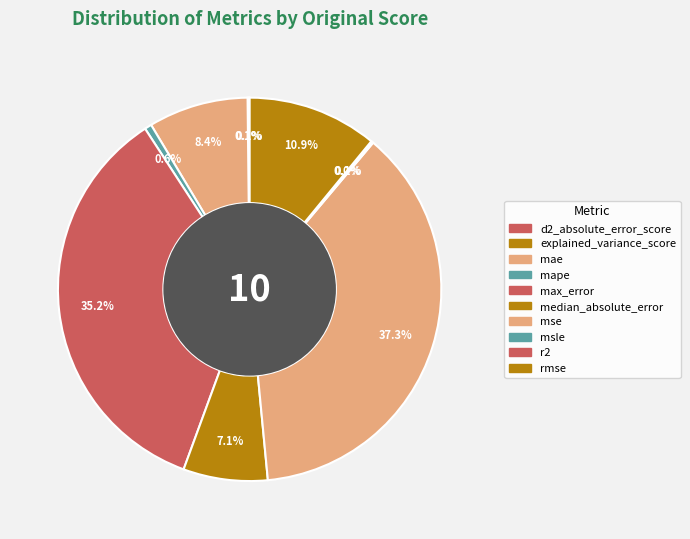

How many slices are in this pie chart?

10